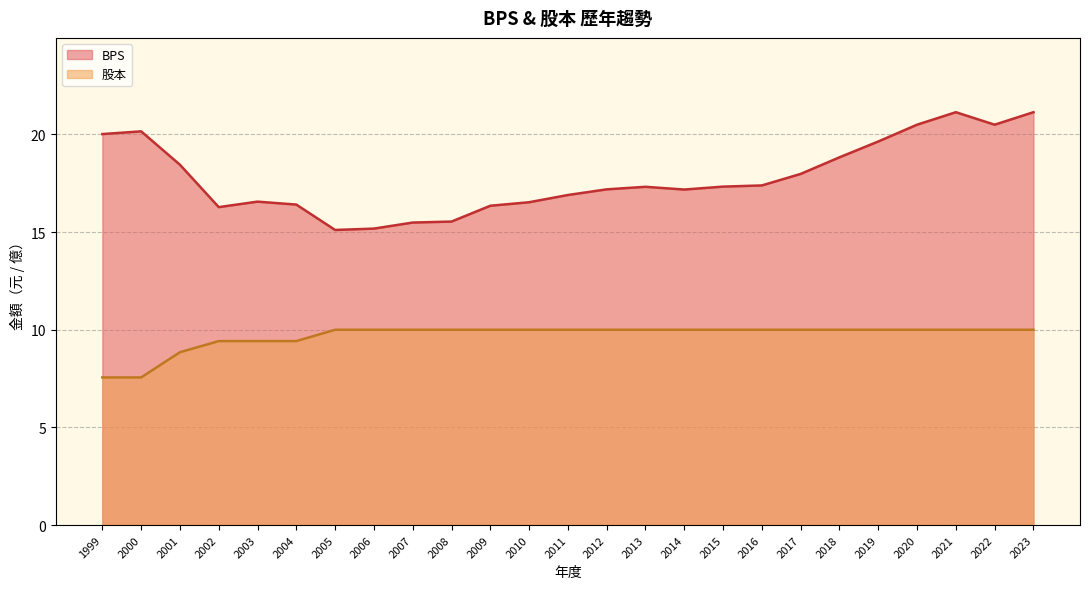

Which series has the largest total across all categories?

BPS